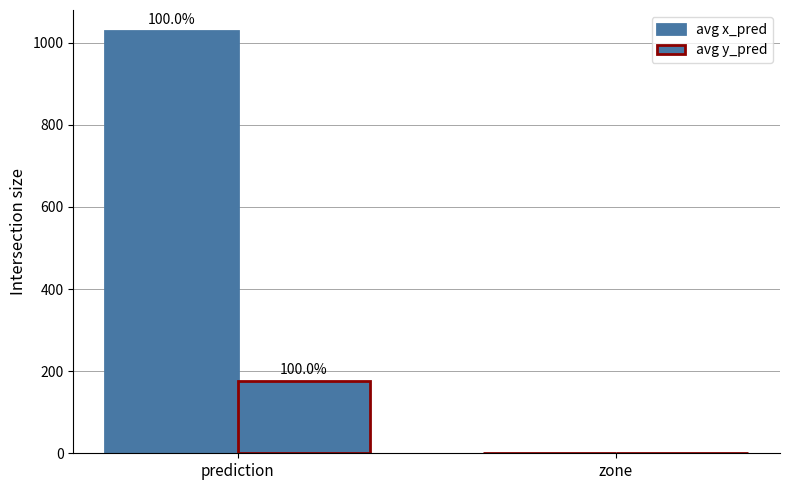

True or false: avg y_pred has a value of 175.6 at prediction.

True